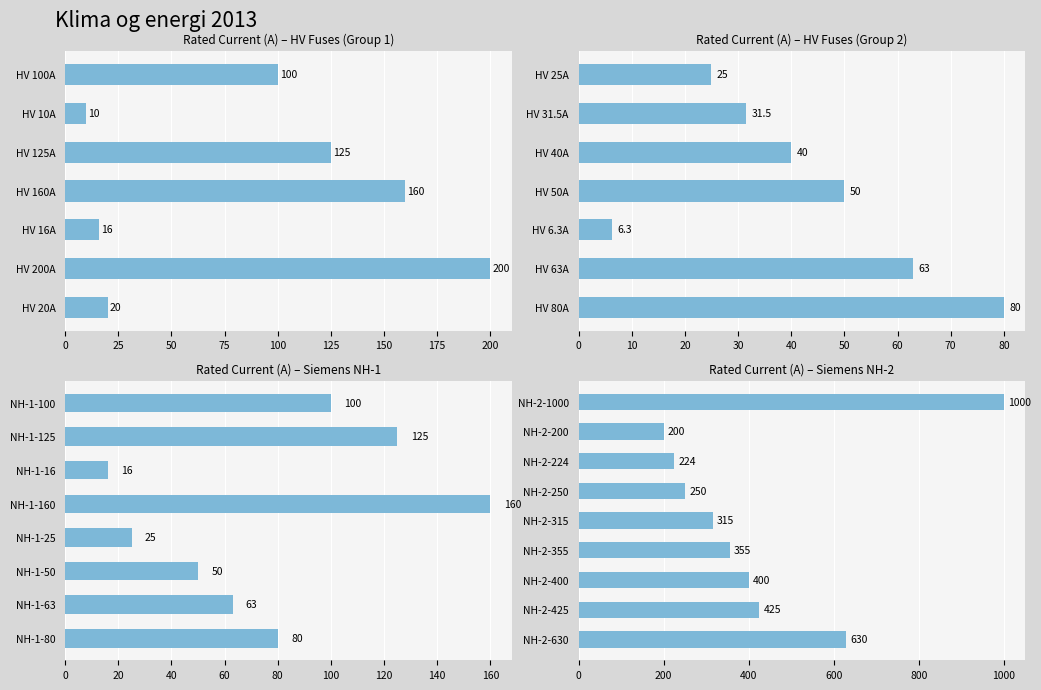

What is the difference between the second highest and minimum values?

430